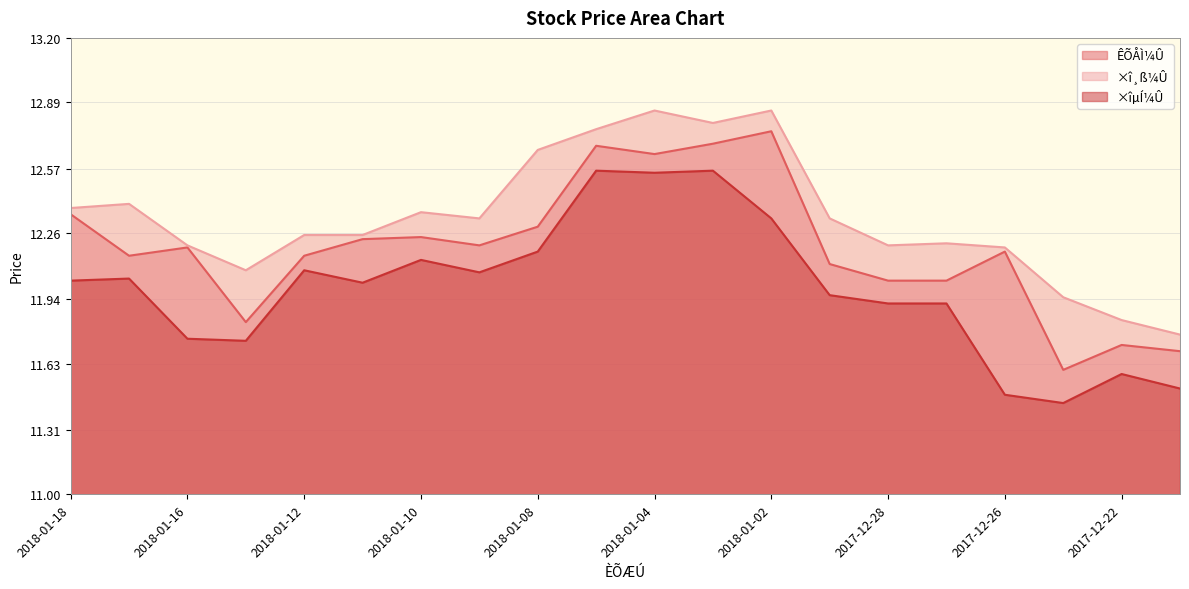

Which category has the lowest value across all series?

2017-12-25